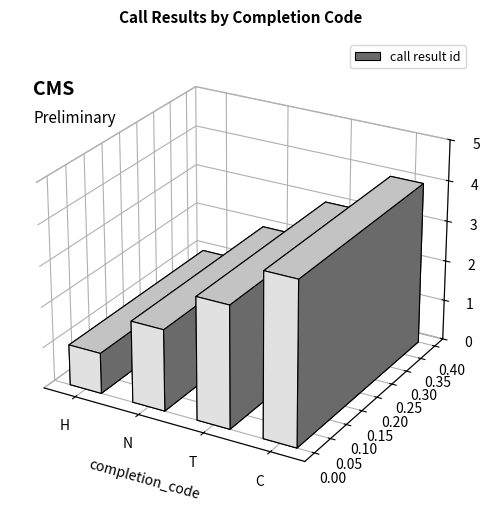

Is it true that the value at C is 4?

True